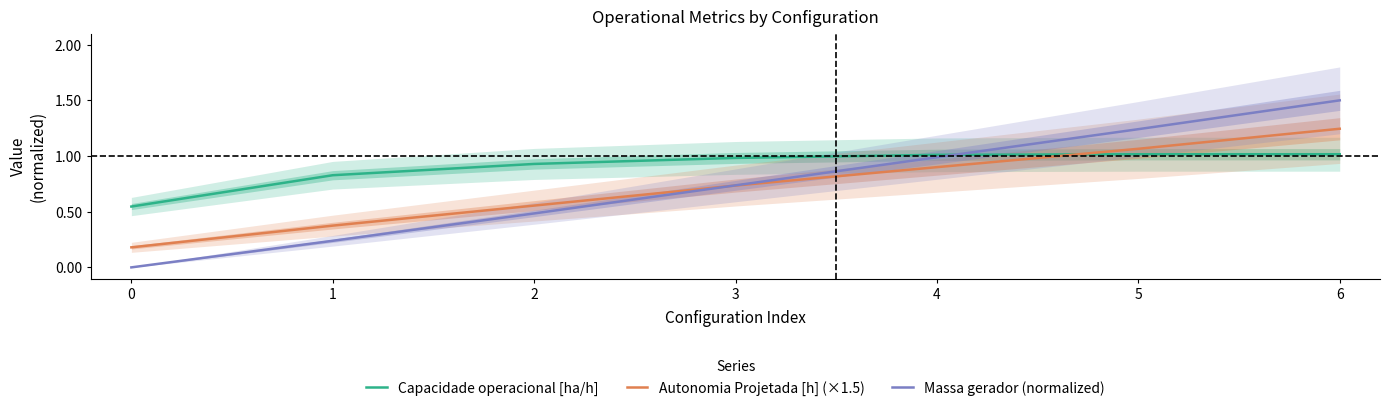

Reading left to right, extract all data points from this chart.

Capacidade operacional [ha/h]: 0=0.5	1=0.8	2=0.9	3=1.0	4=1.0	5=1.0	6=1.0
Autonomia Projetada [h] (×1.5): 0=0.2	1=0.4	2=0.6	3=0.7	4=0.9	5=1.1	6=1.2
Massa gerador (normalized): 0=0.0	1=0.2	2=0.5	3=0.7	4=1.0	5=1.2	6=1.5